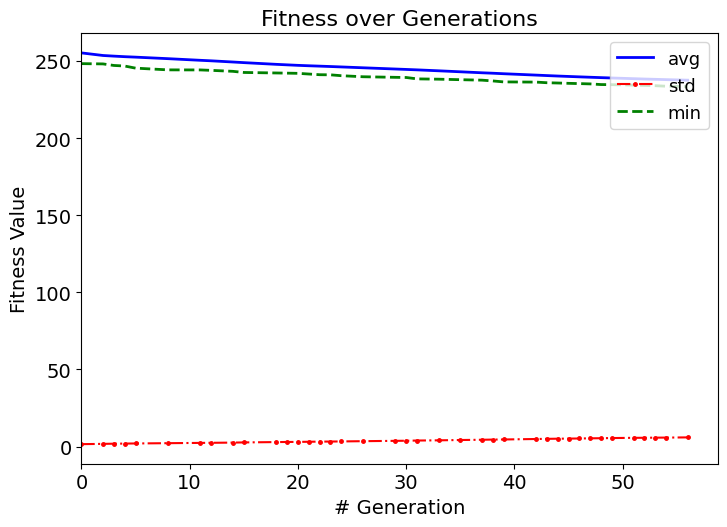

Which series has the widest spread of values?

avg